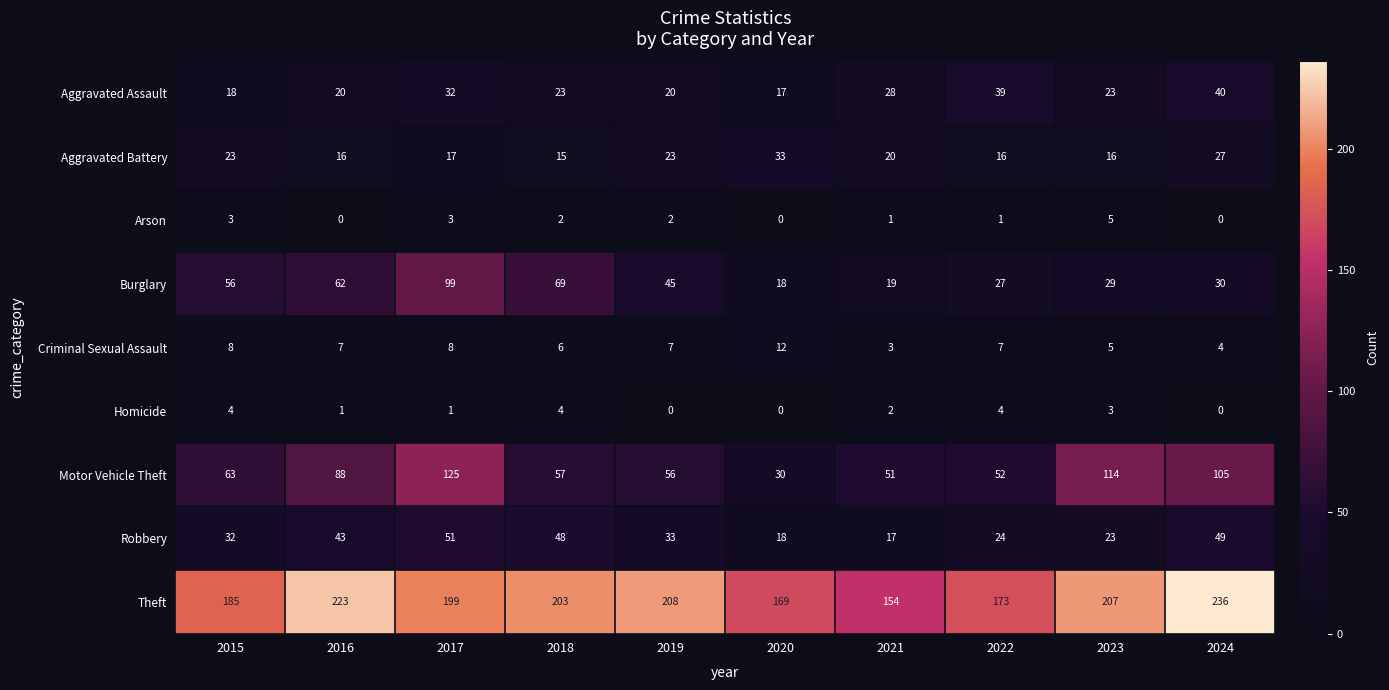

What is the sum of all Aggravated Assault values?

260